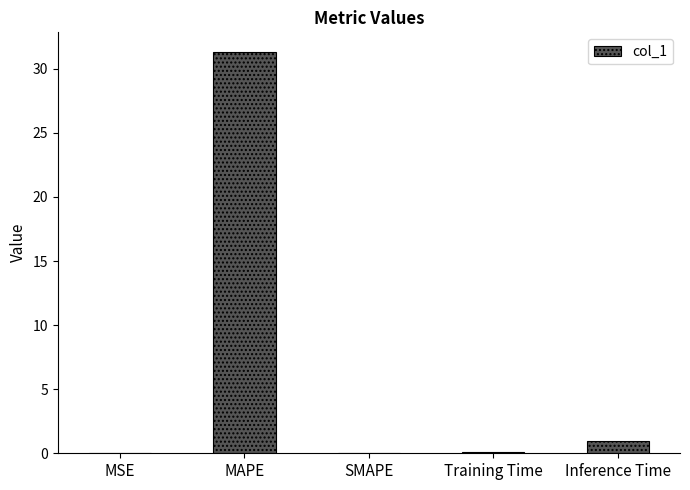

Which category has the highest value across all series?

MAPE